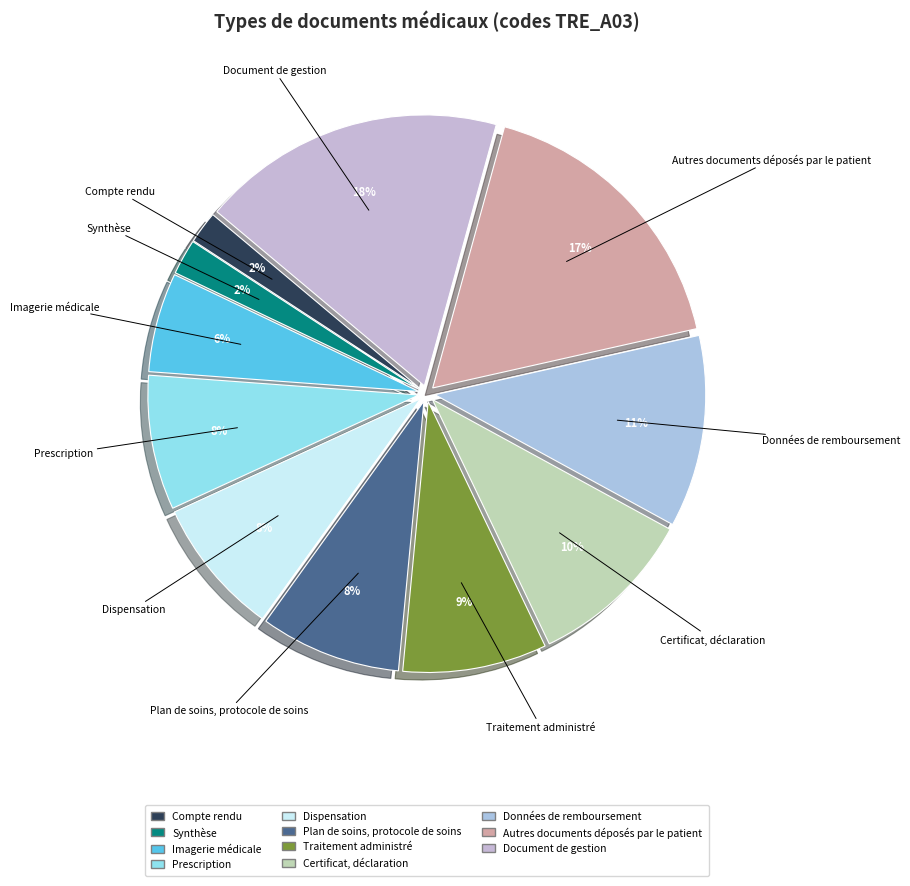

Is it true that Prescription is 8% of the pie?

True